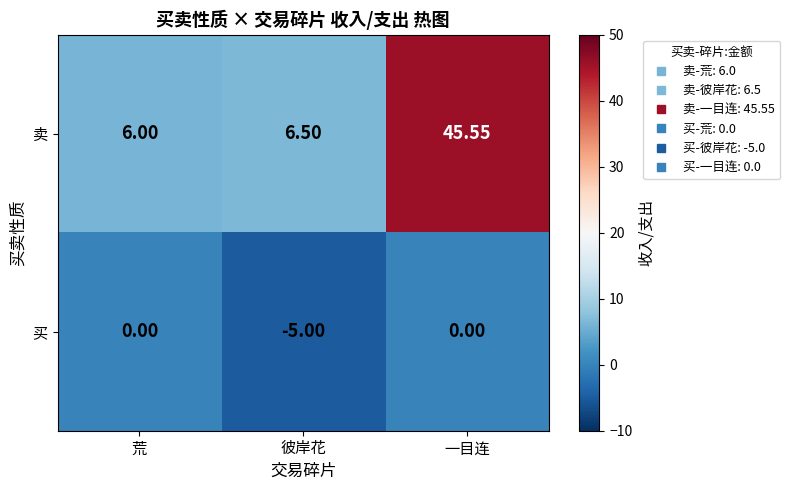

Between 彼岸花 and 一目连, which series saw the biggest shift?

卖